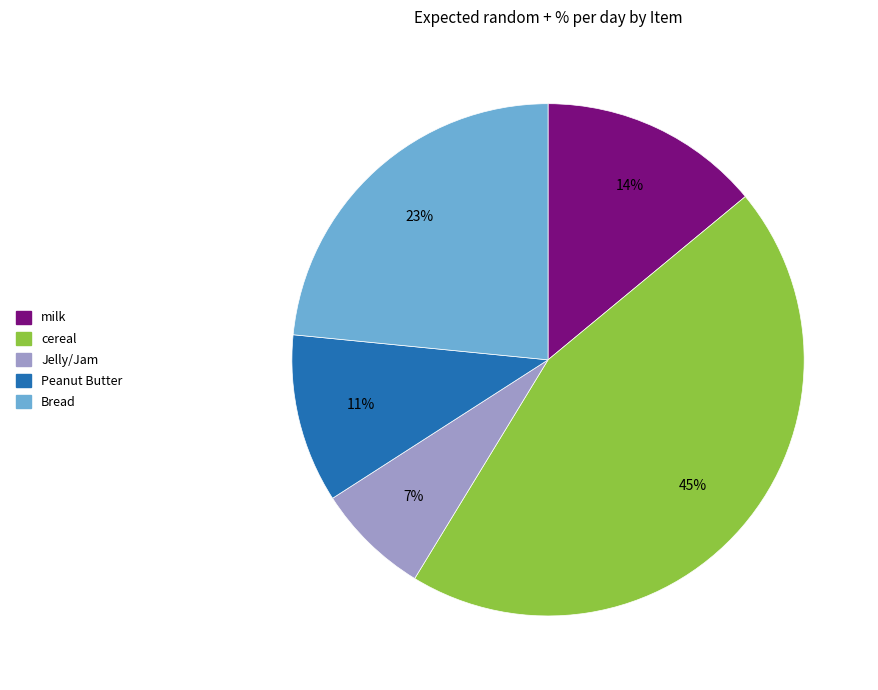

What is the smallest slice in the pie chart?

Jelly/Jam